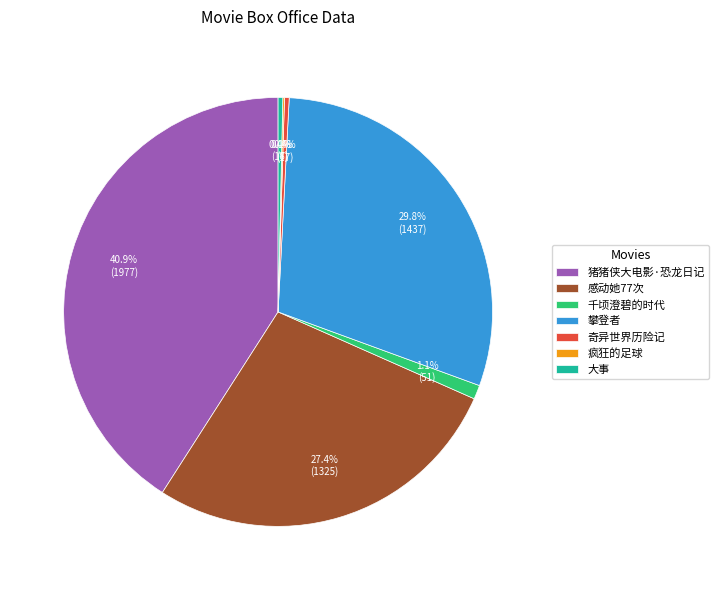

Which has a higher value, 大事 or 猪猪侠大电影·恐龙日记?

猪猪侠大电影·恐龙日记